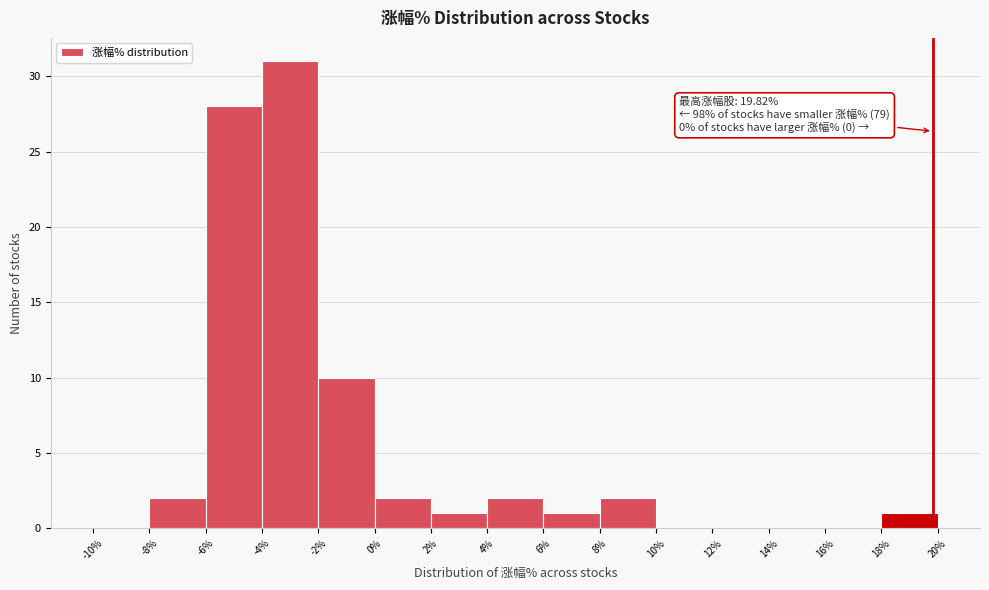

Which range on the x-axis has the tallest bar?

-4% to -2%